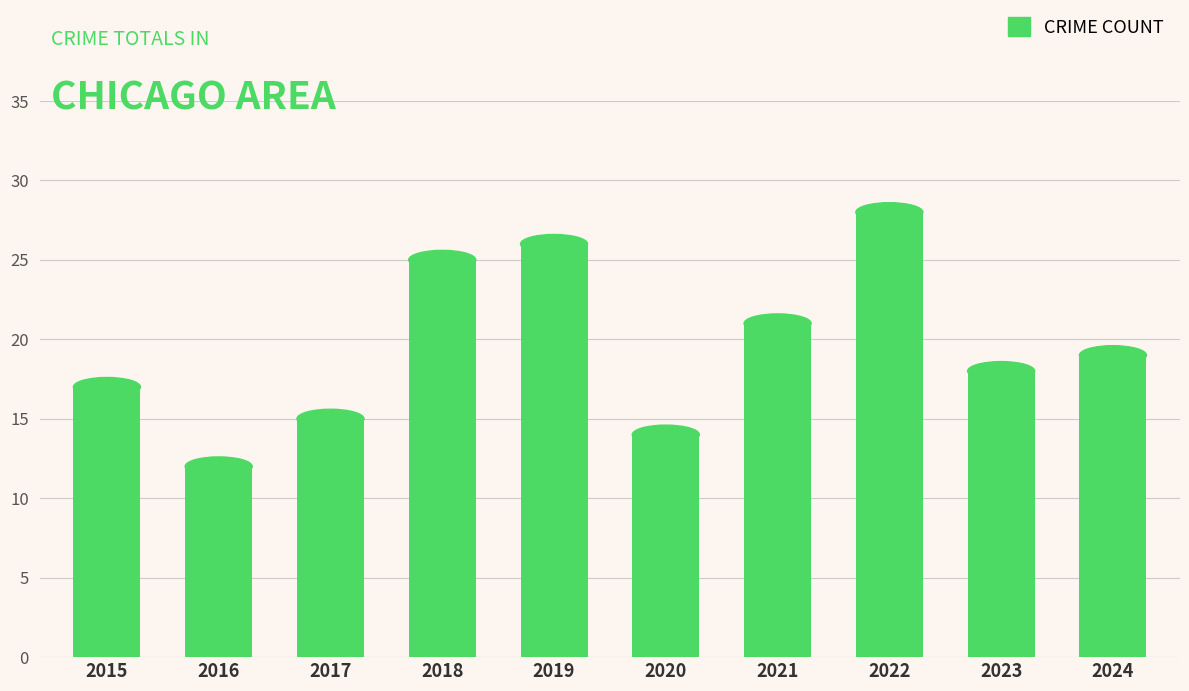

The value at 2016 is 12. True or false?

True